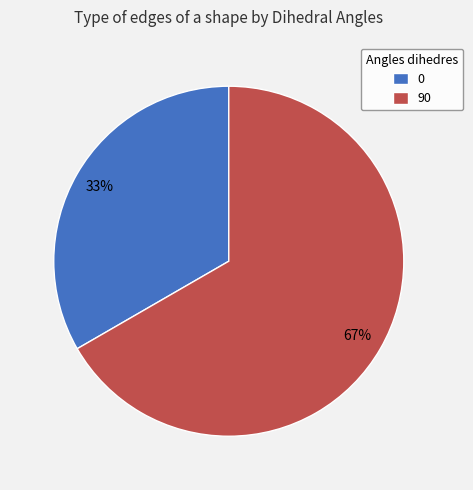

Combined, do 90 and 0 account for over 50%?

Yes